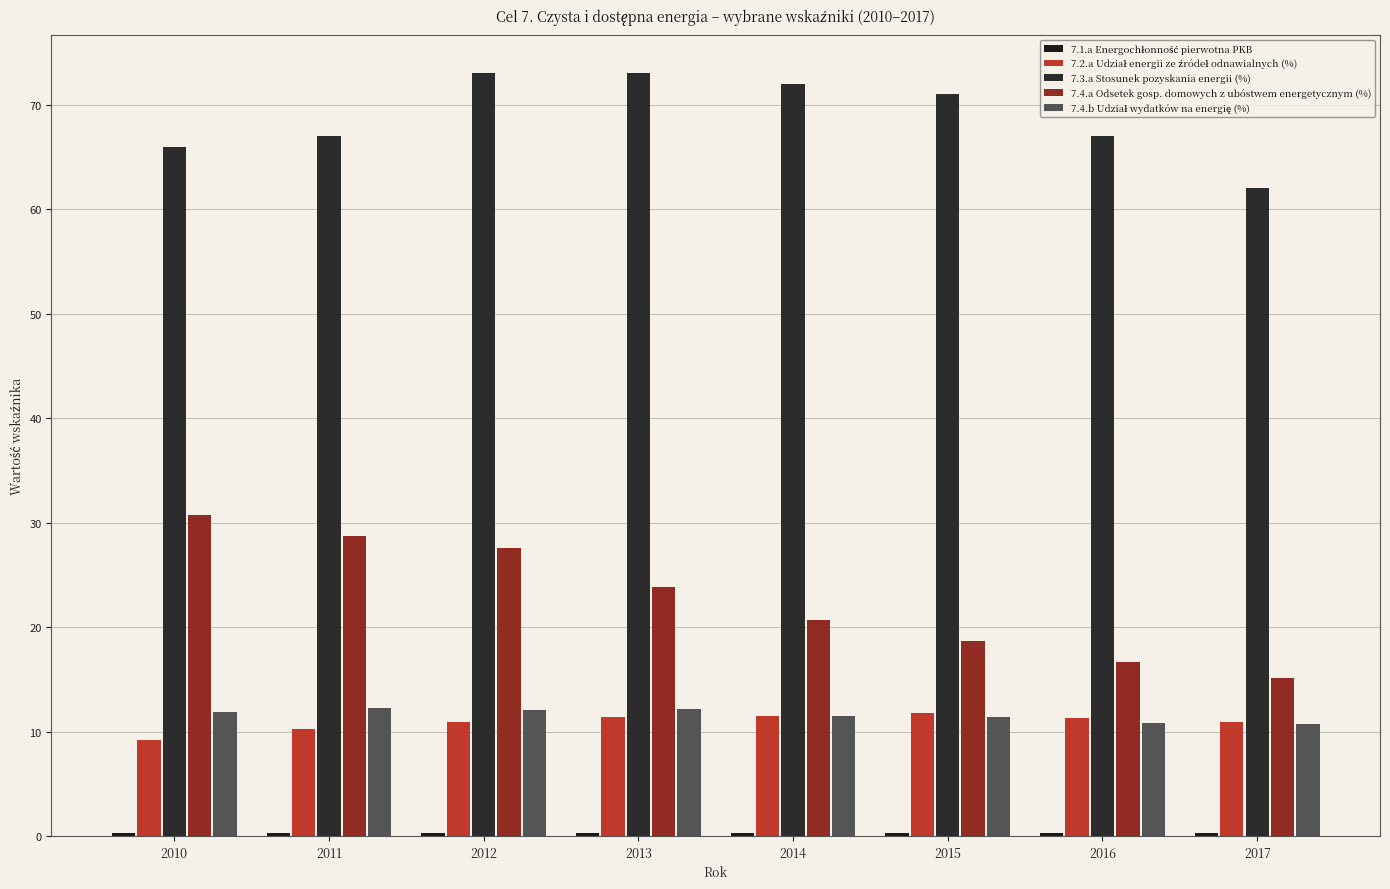

How many bars are there in each group?

5